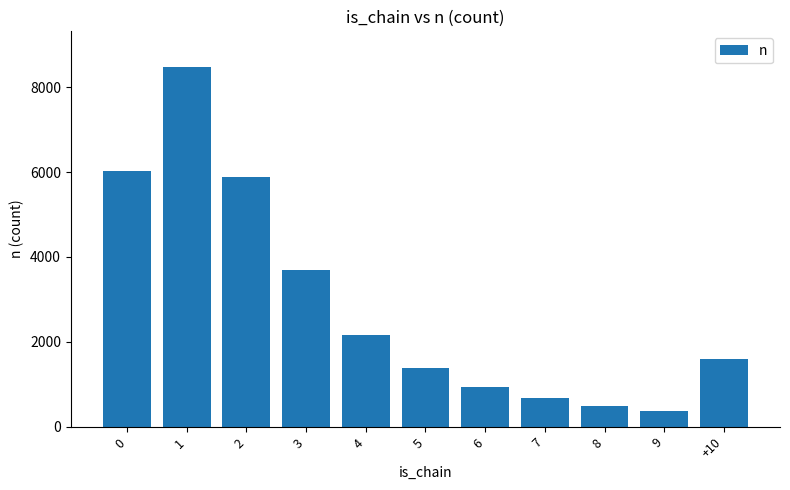

Where is the data nearest to the value 4420?

3